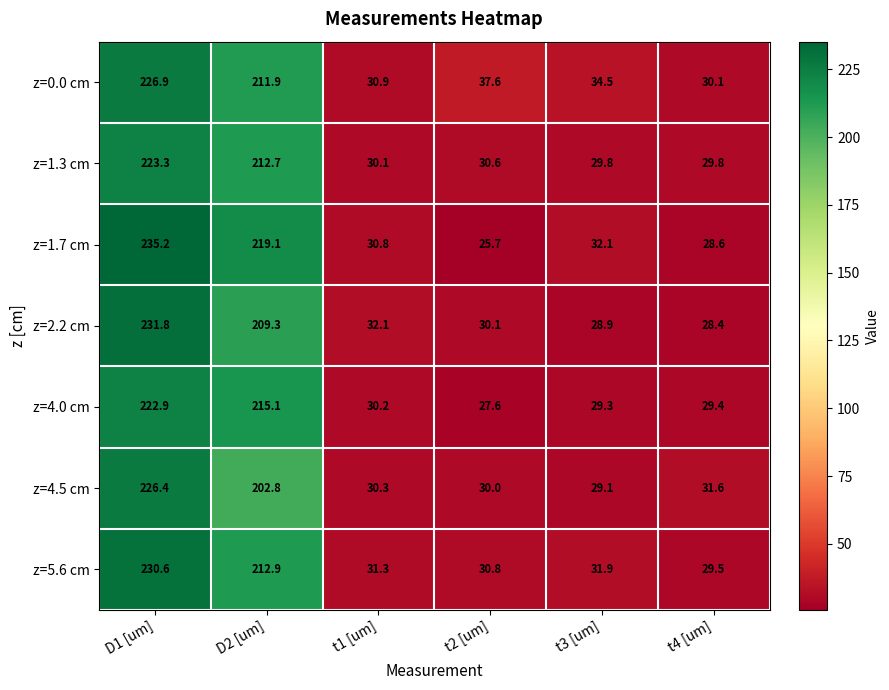

True or false: z=2.2 cm has a value of 43.9 at t3 [um].

False